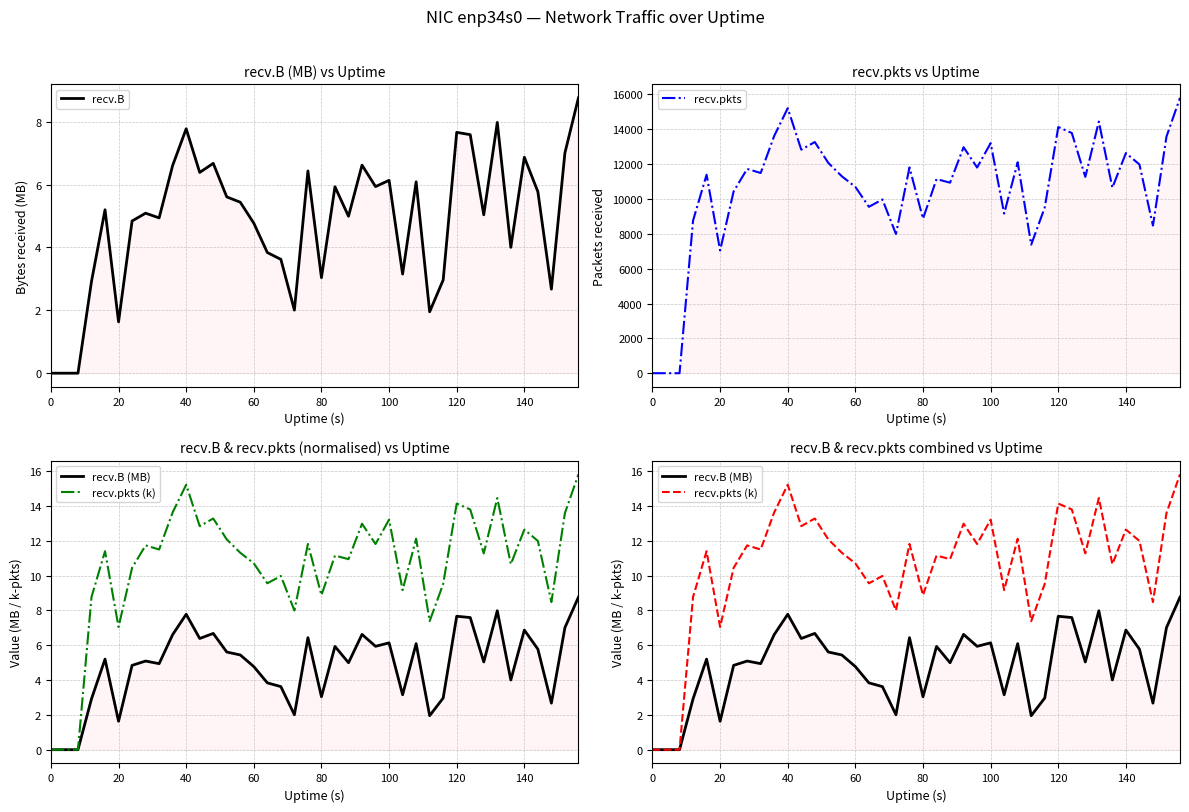

At how many categories does at least one series exceed 2495?

37